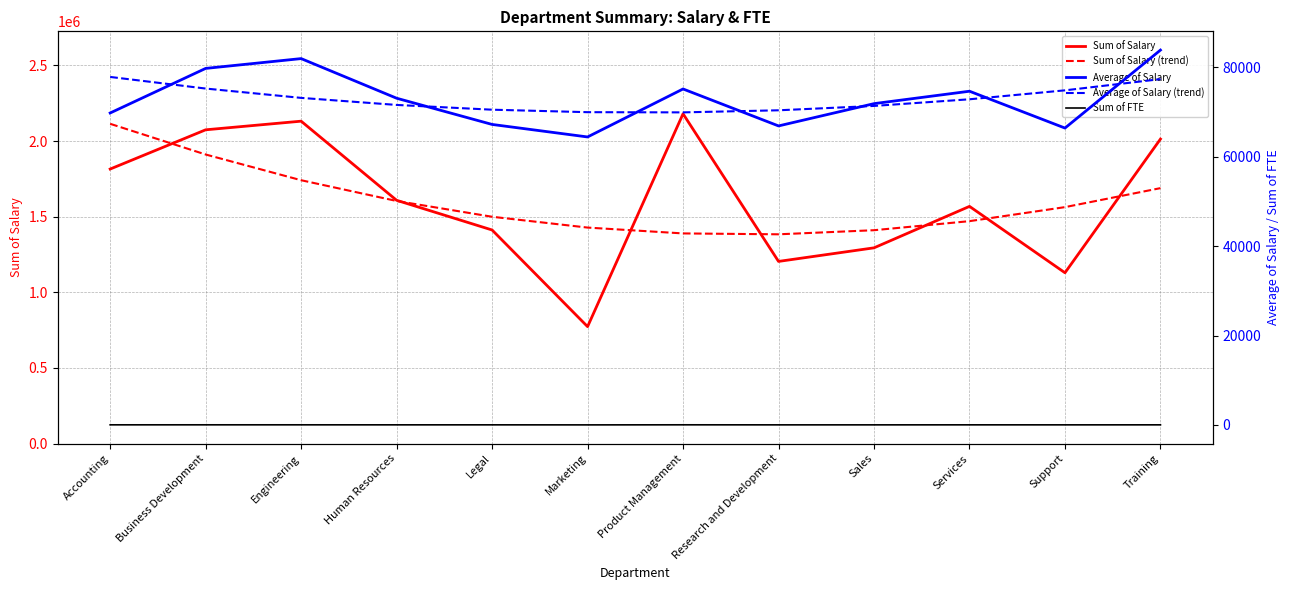

Reading left to right, what are all the values shown in this chart?

Sum of Salary: 1814980.6	2074326.9	2131387.5	1608406.3	1412092.9	773295.6	2180192.9	1204393.8	1294147.7	1568153.5	1129351.8	2013215.2
Sum of Salary (trend): 2113958.9	1911099.9	1741082.5	1603906.6	1499572.1	1428079.1	1389427.7	1383617.6	1410649.1	1470522.1	1563236.5	1688792.4
Average of Salary: 69806.9	79781.8	81976.4	73109.4	67242.5	64441.3	75179.1	66910.8	71897.1	74674.0	66432.5	83884.0
Average of Salary (trend): 77872.4	75273.6	73185.6	71608.5	70542.3	69986.9	69942.4	70408.7	71385.9	72874.0	74872.9	77382.7
Sum of FTE: 21.9	24.3	23.8	19.2	19.5	10.1	26.1	16.0	16.3	19.4	16.4	20.0